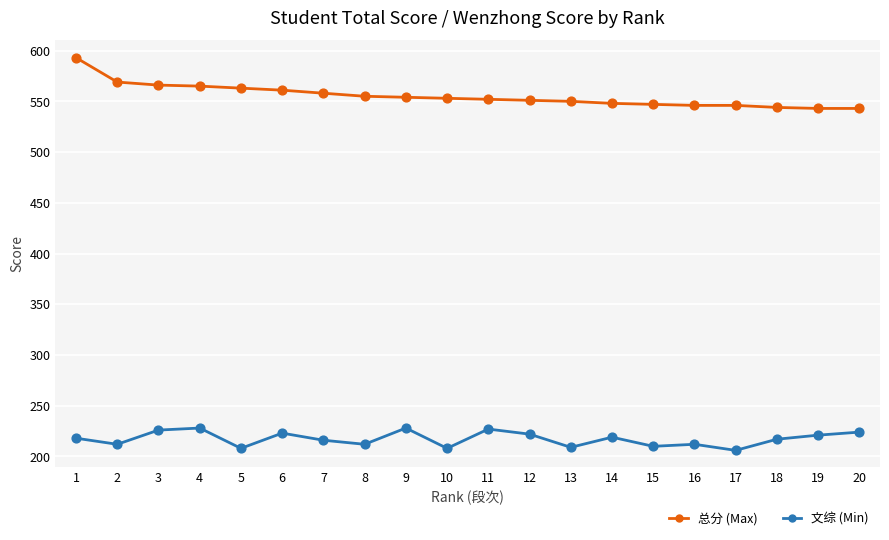

At which category is the sum across all series the highest?

1